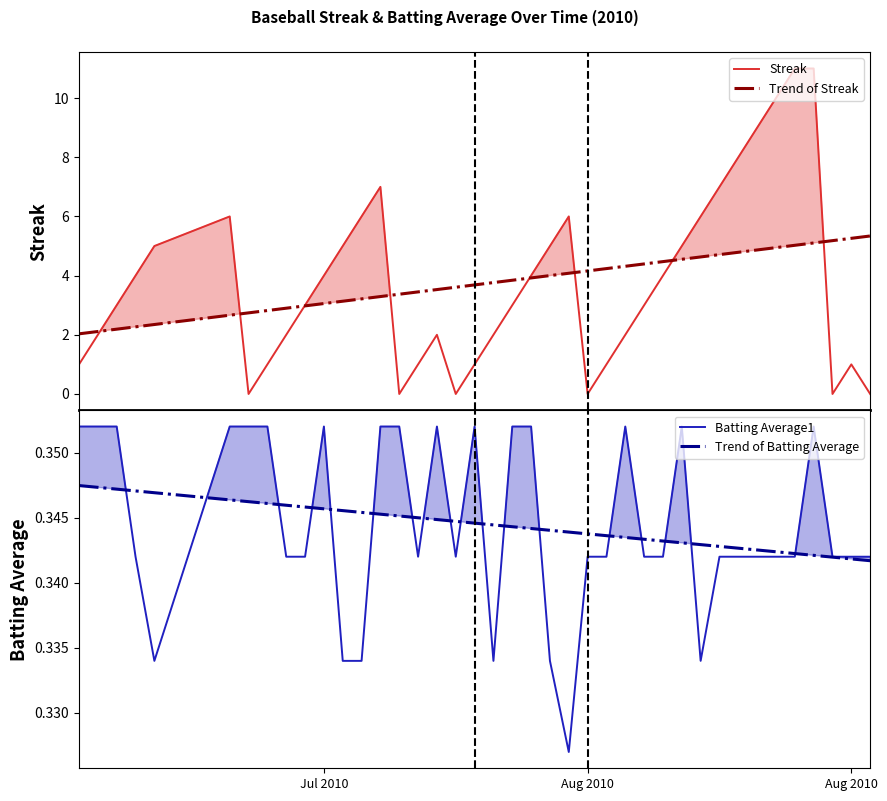

True or false: Trend of Streak has more than 1 points higher than both neighbors.

False